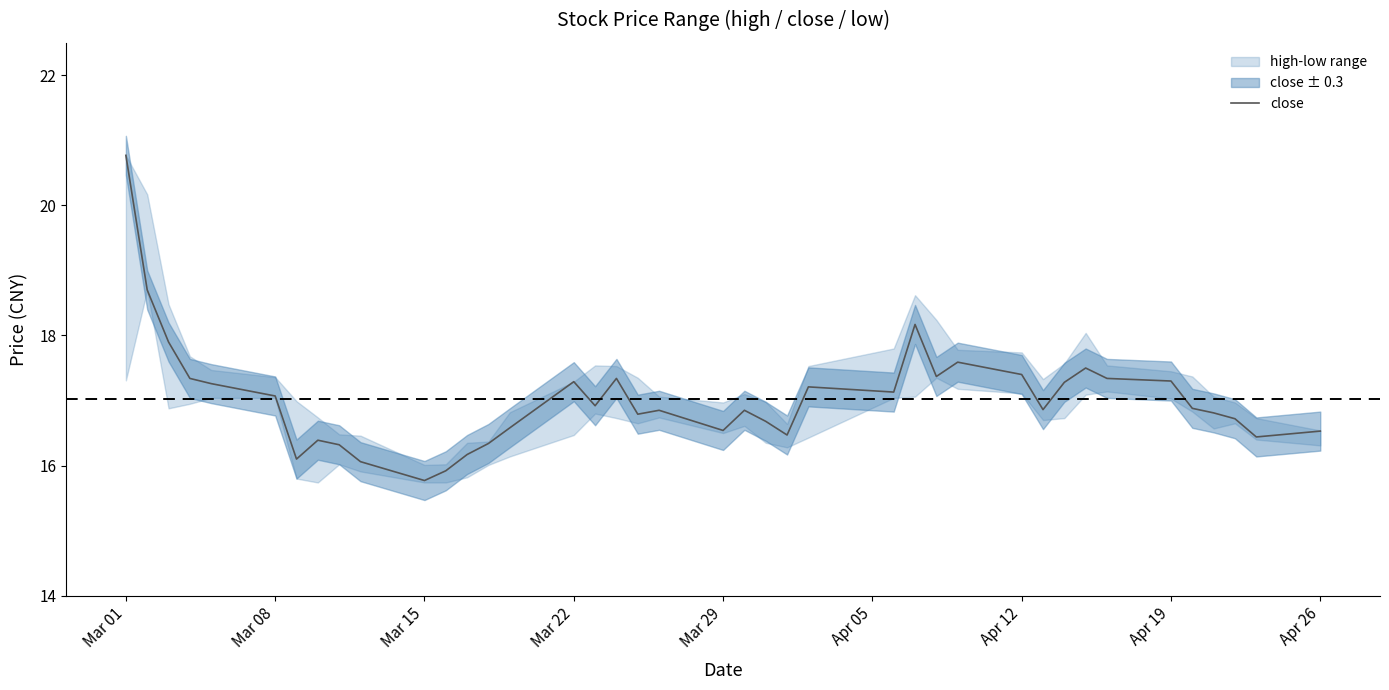

Count the number of values greater than 16.

38